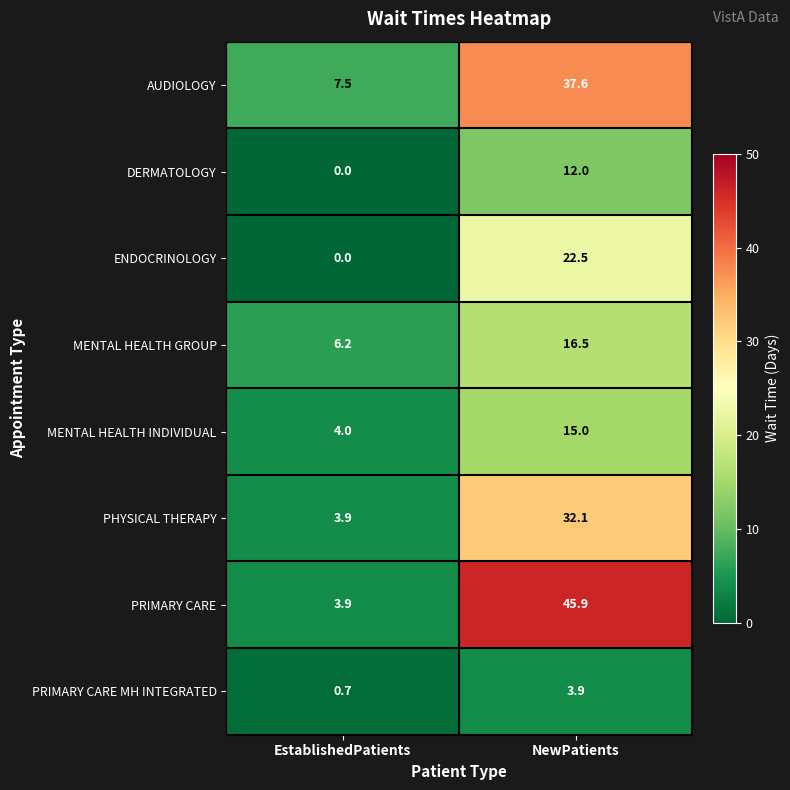

Rank the categories by MENTAL HEALTH GROUP value from lowest to highest.

EstablishedPatients, NewPatients